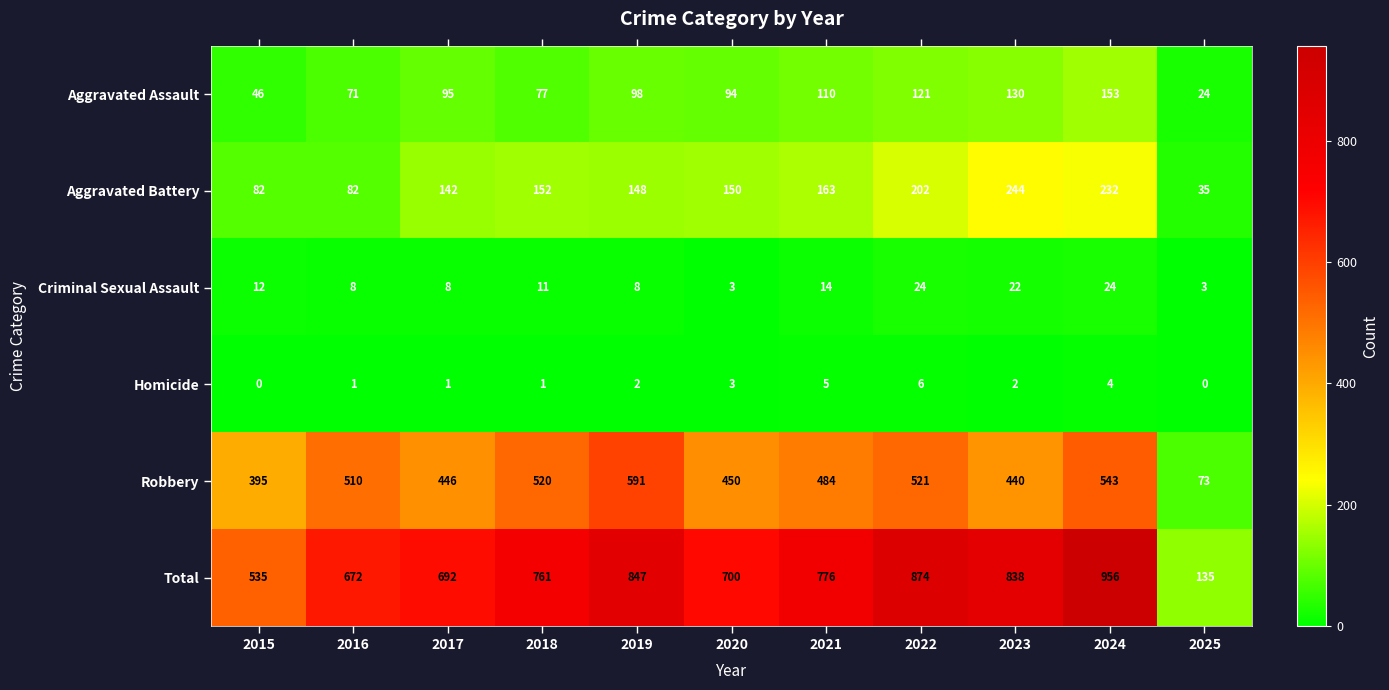

Where is Aggravated Assault nearest to the value 88?

2020